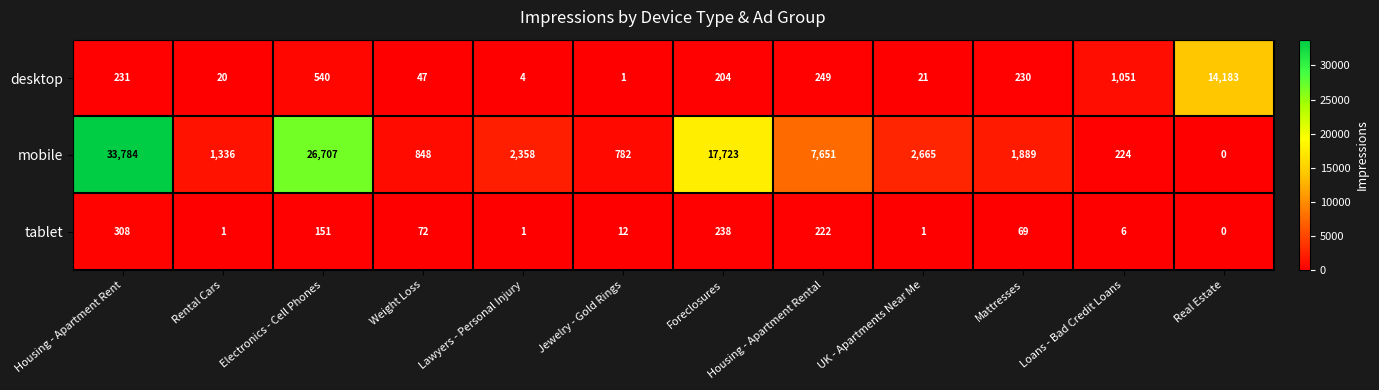

Read the desktop value at Foreclosures.

204